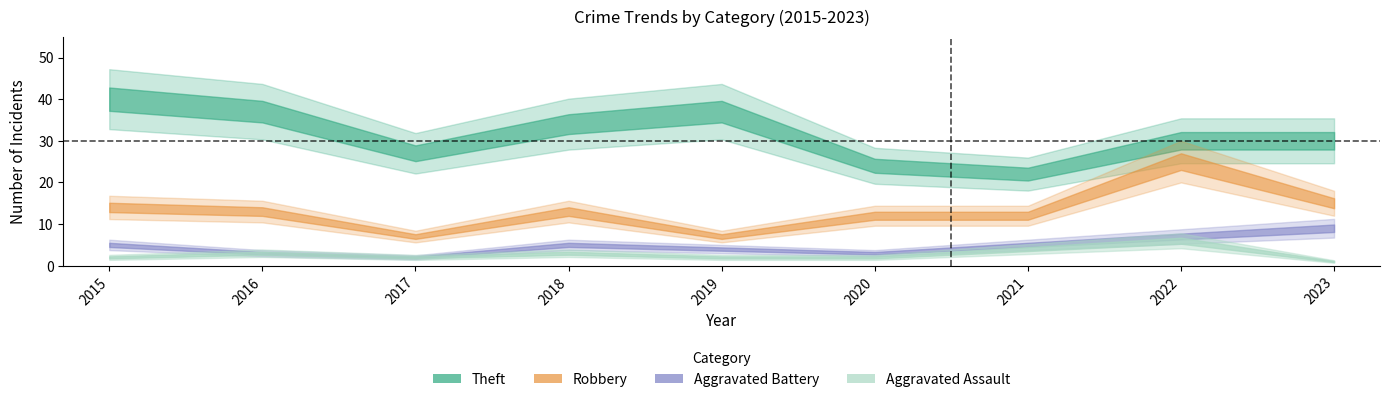

Between 2016 and 2020, which series saw the biggest shift?

Theft